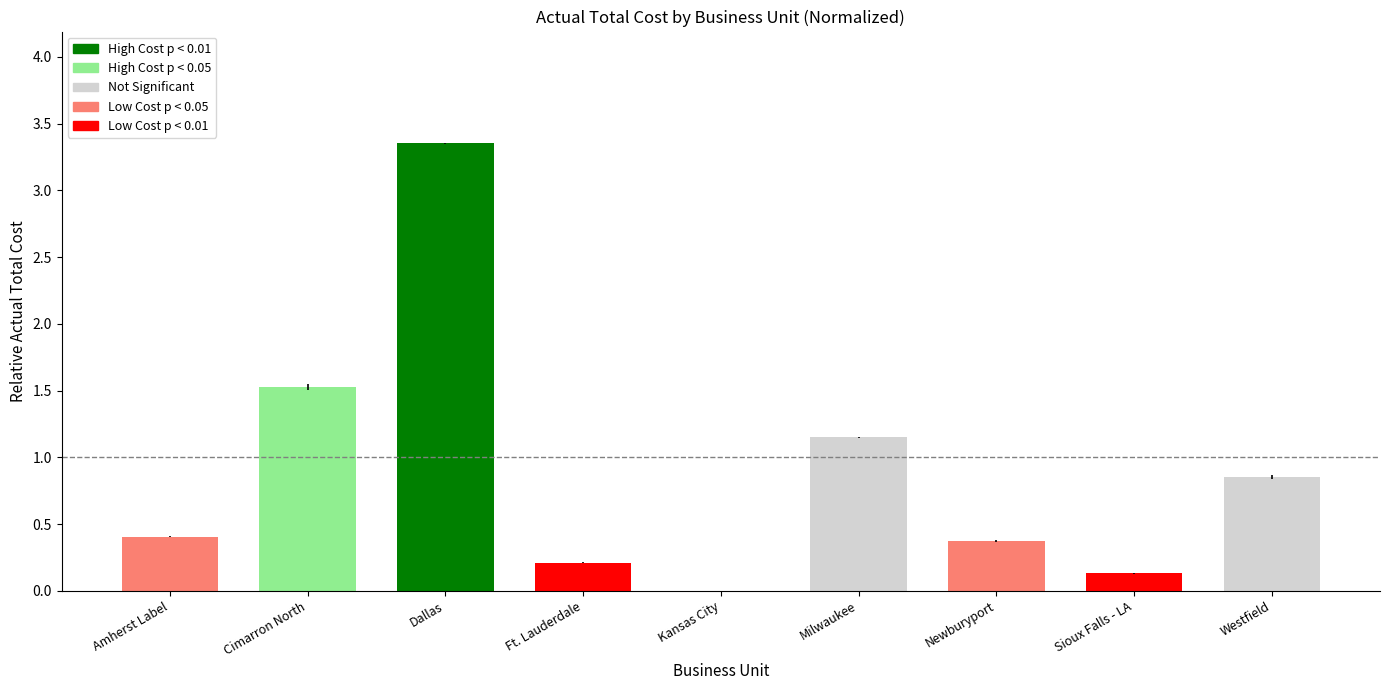

How many categories are shown in the chart?

9